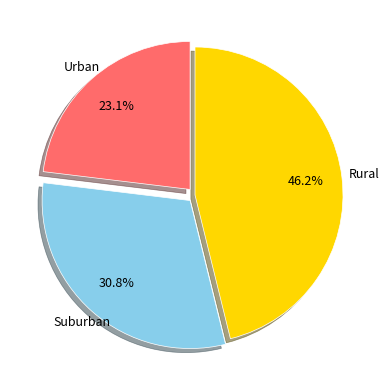

To the nearest percent, what is the difference between the largest and smallest slice percentages?

23%